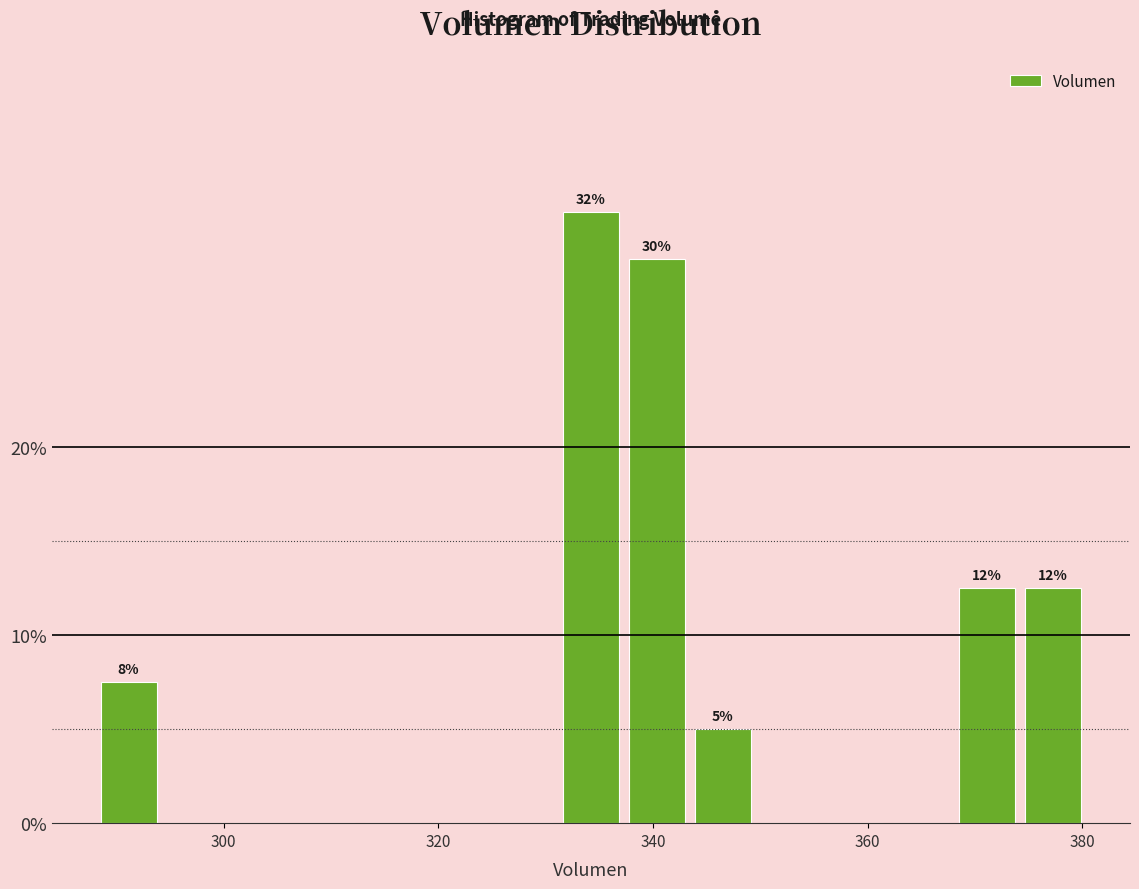

Around what value on the x-axis is the tallest bar? Give the approximate position of its centre, as read against the axis.

334